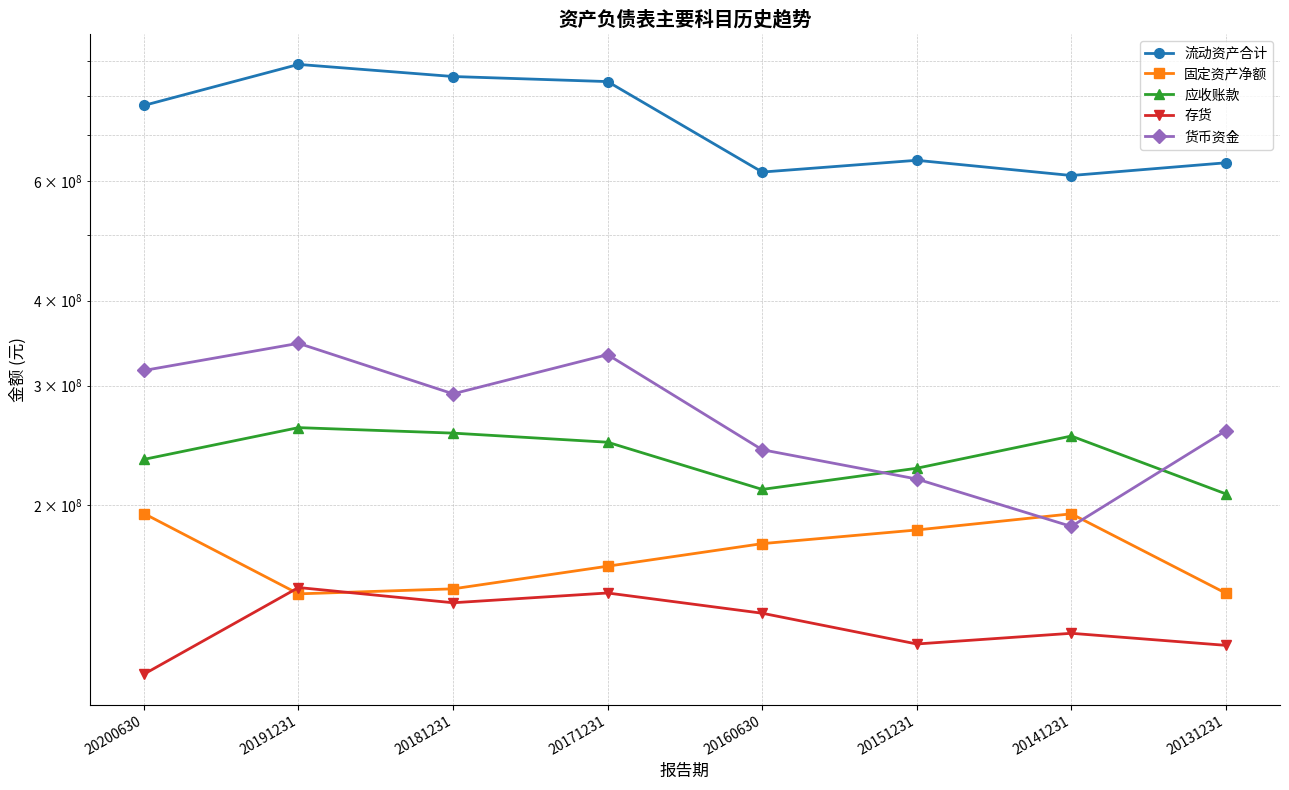

Between 20131231 and 20181231, which is larger?

20181231